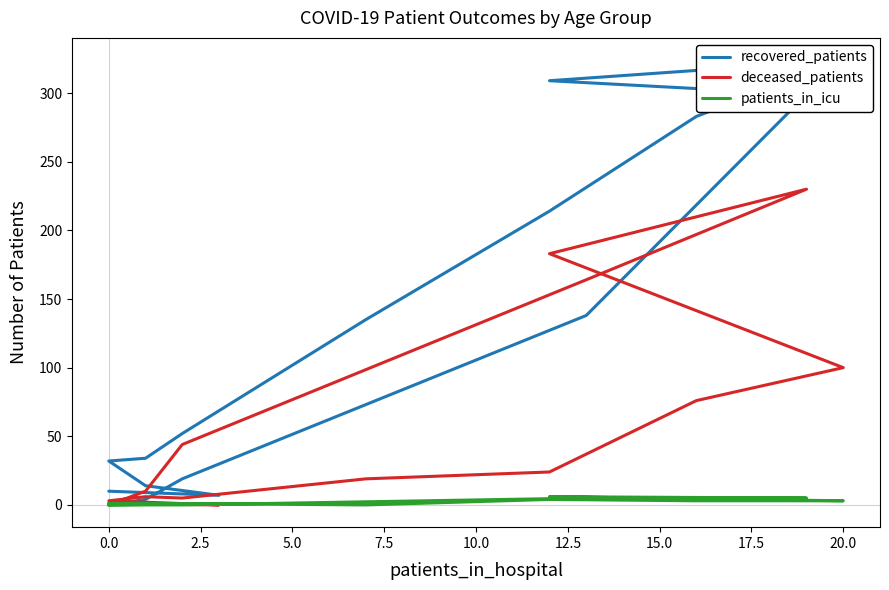

Reading right to left, what are all the values shown in this chart?

recovered_patients: 0	4	19	138	299	309	324	283	214	135	52	34	32	14	7	10
deceased_patients: 0	10	44	164	230	183	100	76	24	19	5	6	3	2	0	1
patients_in_icu: 0	0	0	5	5	6	3	3	4	0	1	1	1	1	1	0